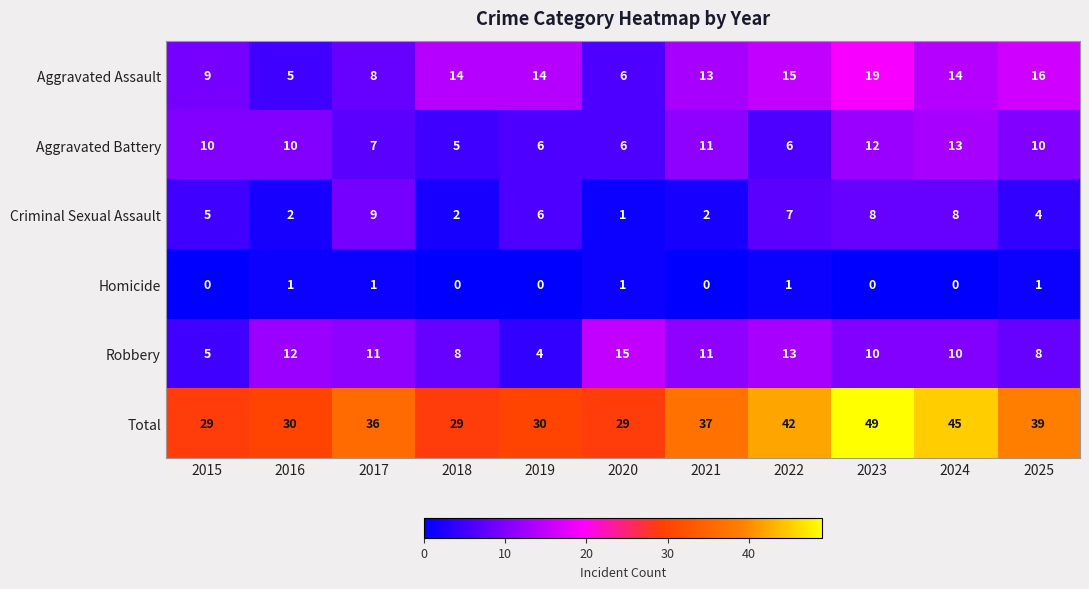

What is the greatest value displayed?

49